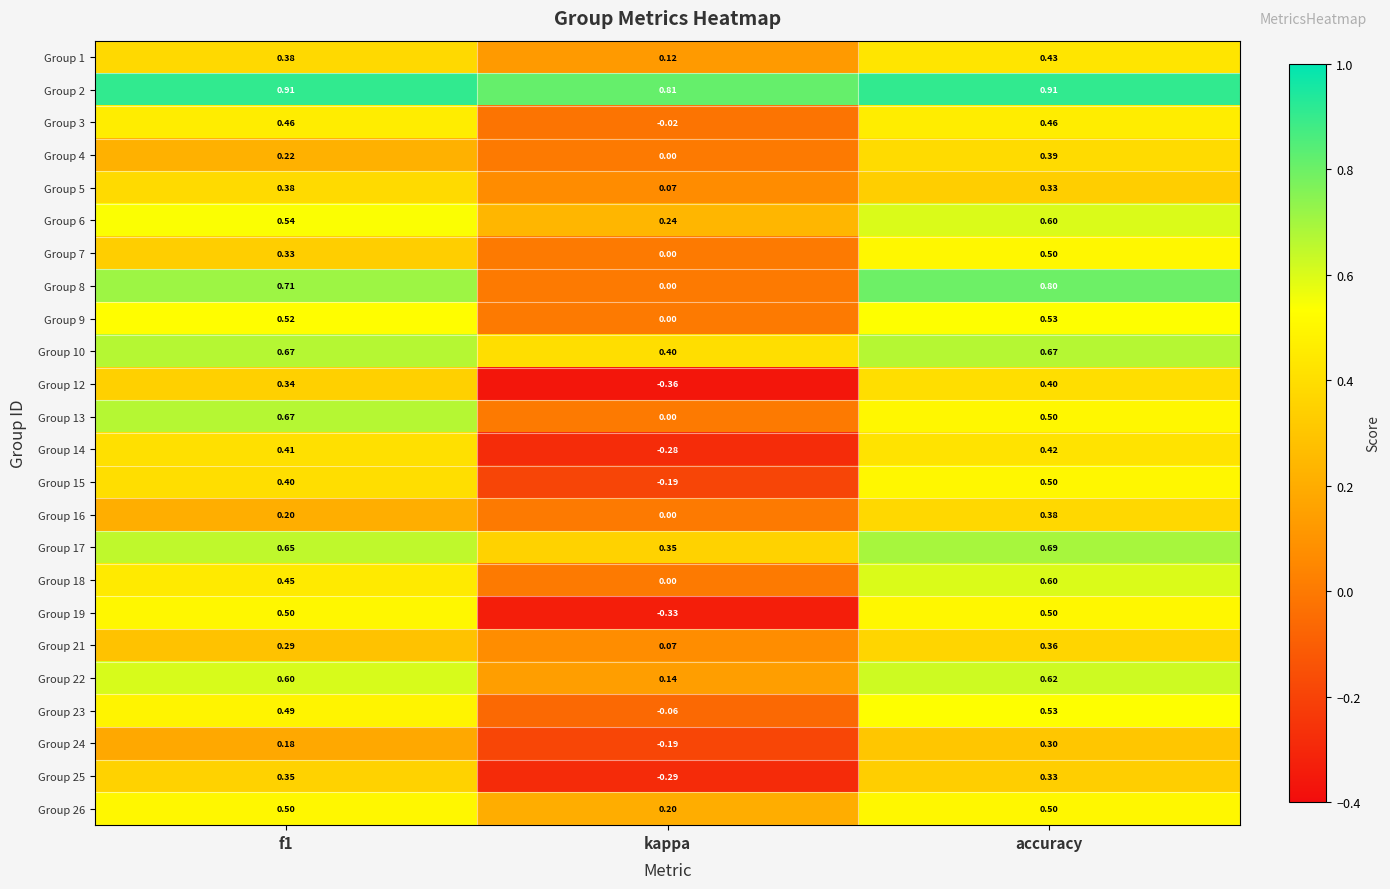

Is the value of Group 19 at kappa greater than the value of Group 21 at f1?

No